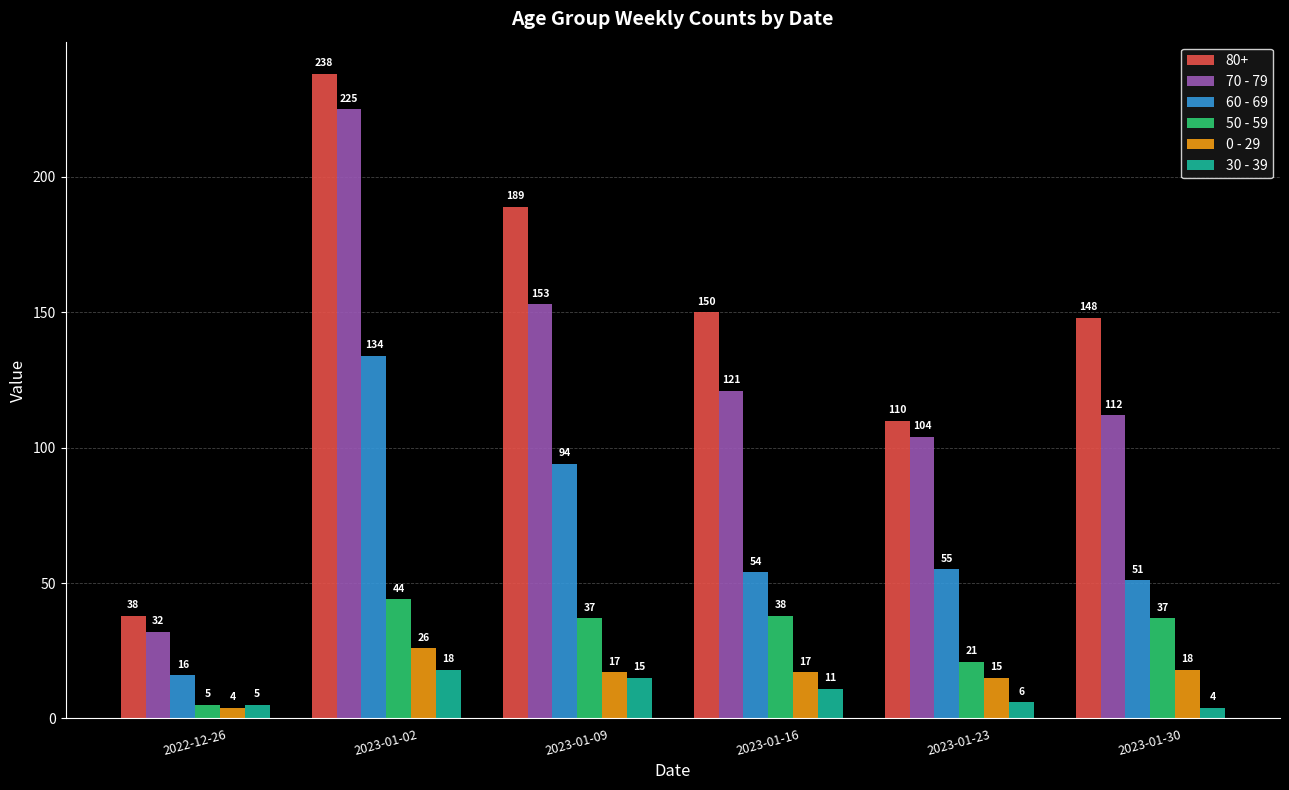

At which label is 0 - 29 closest to 15?

2023-01-23